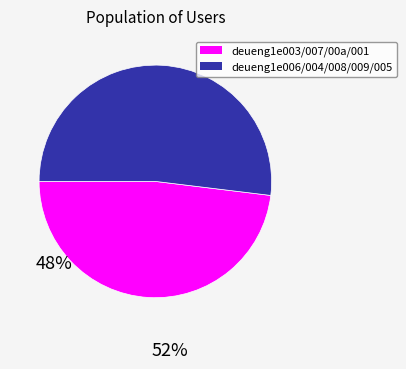

Is there any slice that represents more than half of the pie?

Yes